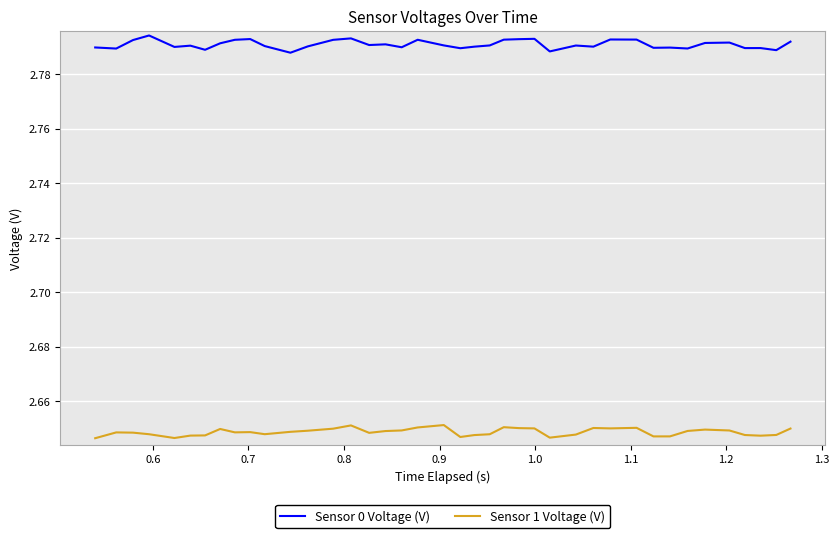

True or false: Sensor 0 Voltage (V) and Sensor 1 Voltage (V) cross at least once.

False